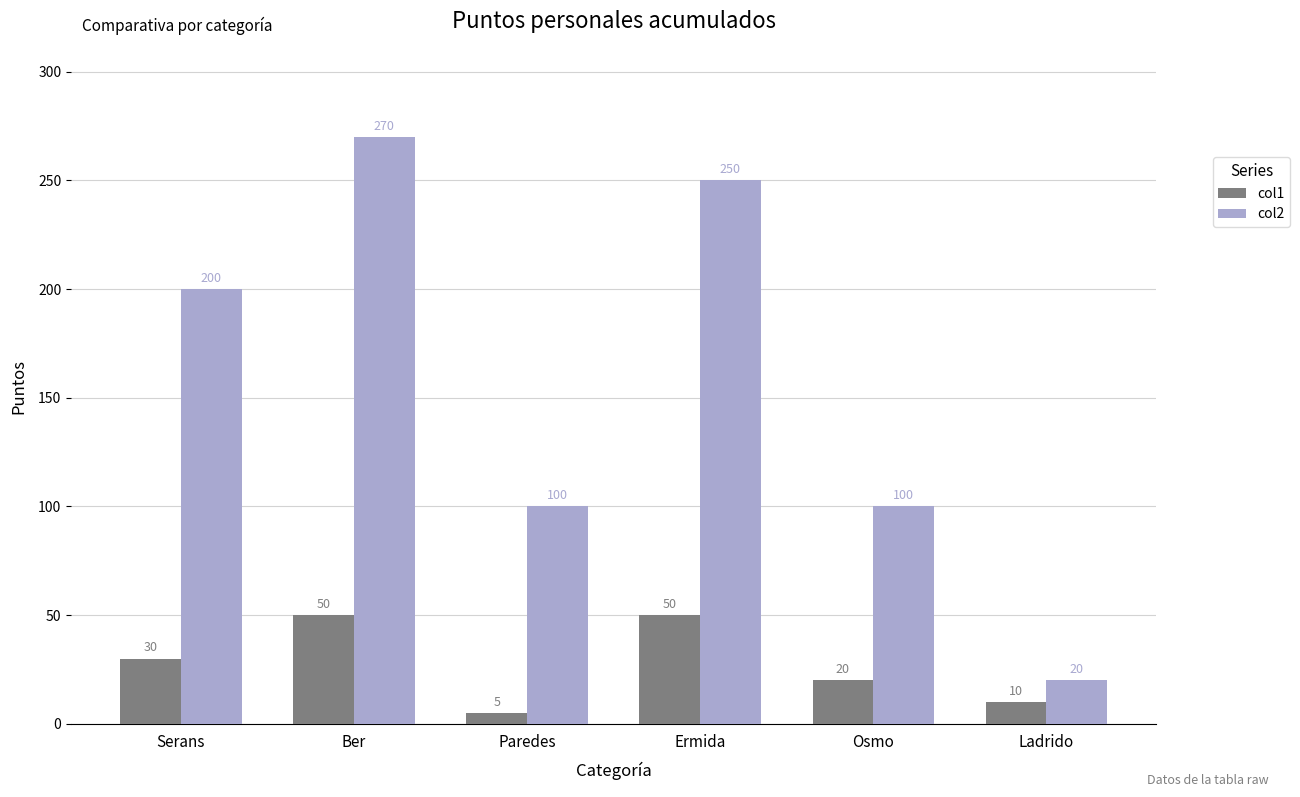

What is the greatest value displayed?

270